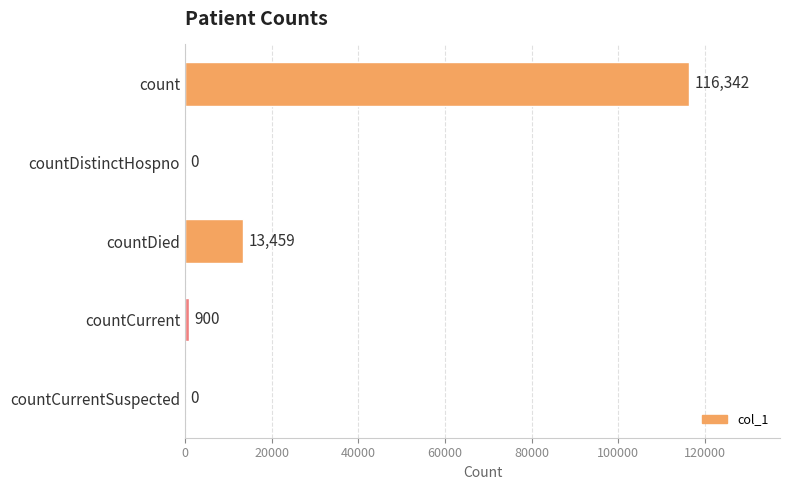

What is the greatest value displayed?

116342